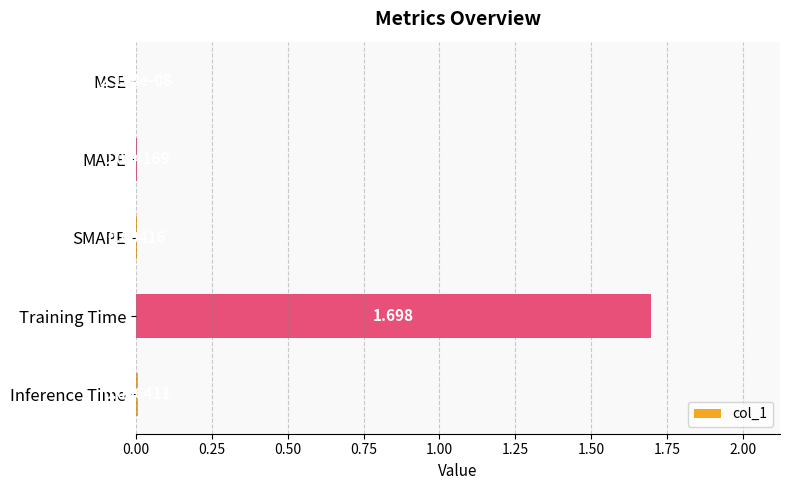

At which label is the value closest to 0?

MSE